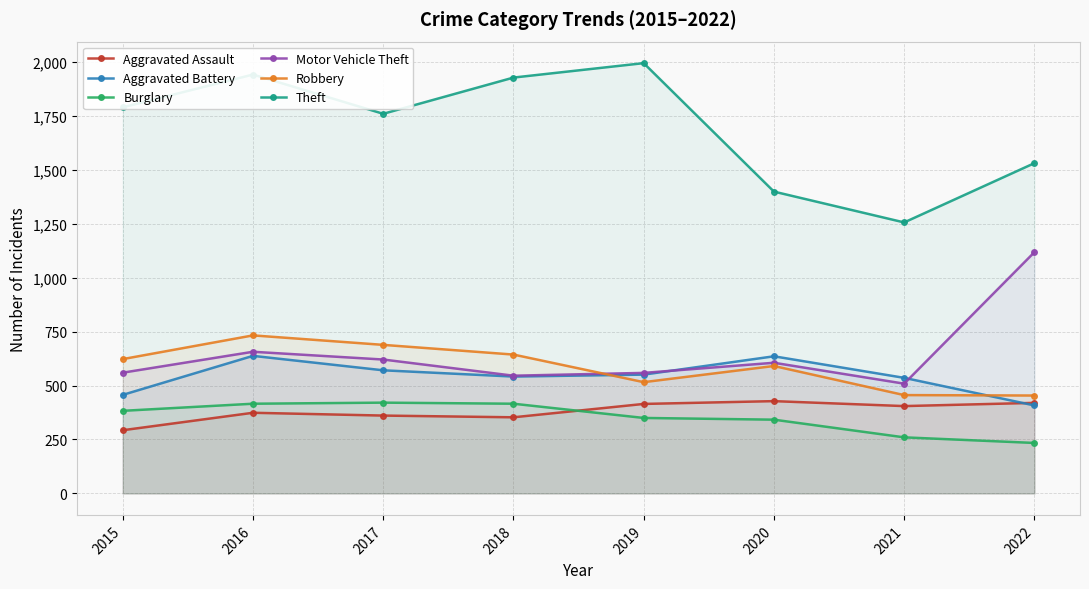

Which series has the largest total across all categories?

Theft